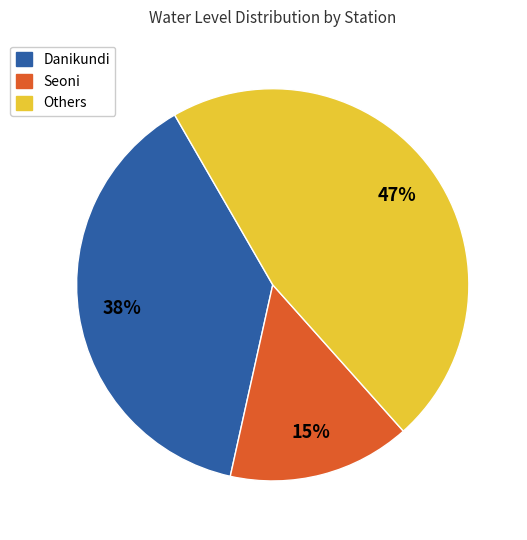

How many slices are in this pie chart?

3